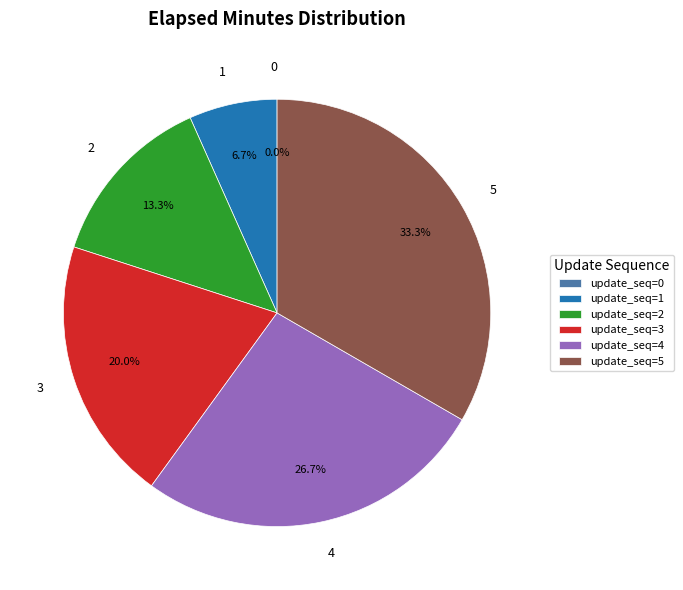

Between 4 and 2, which is larger?

4